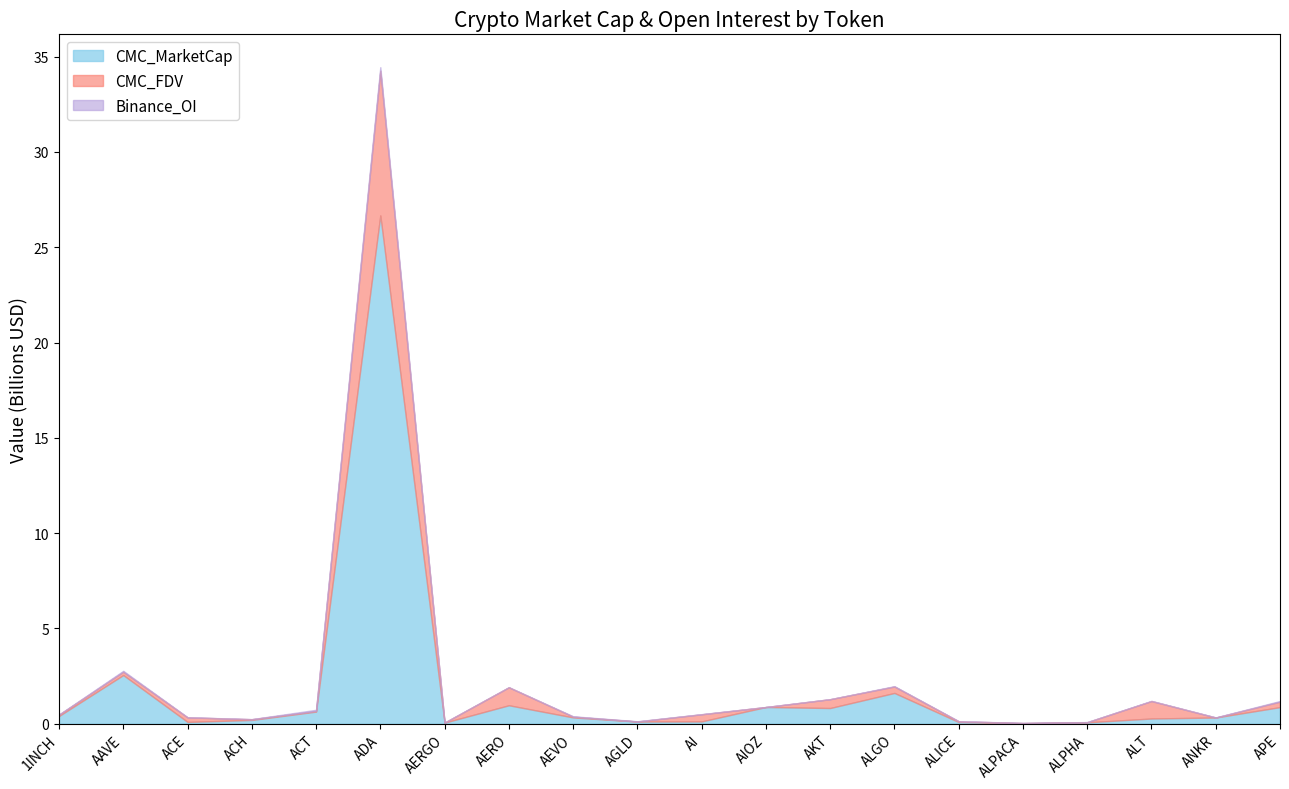

How many distinct data groups are displayed?

3